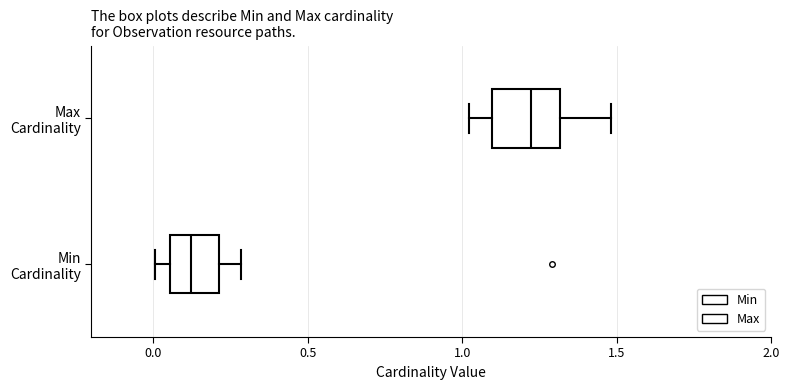

Which box is the widest, from its left edge to its right edge?

Max Cardinality